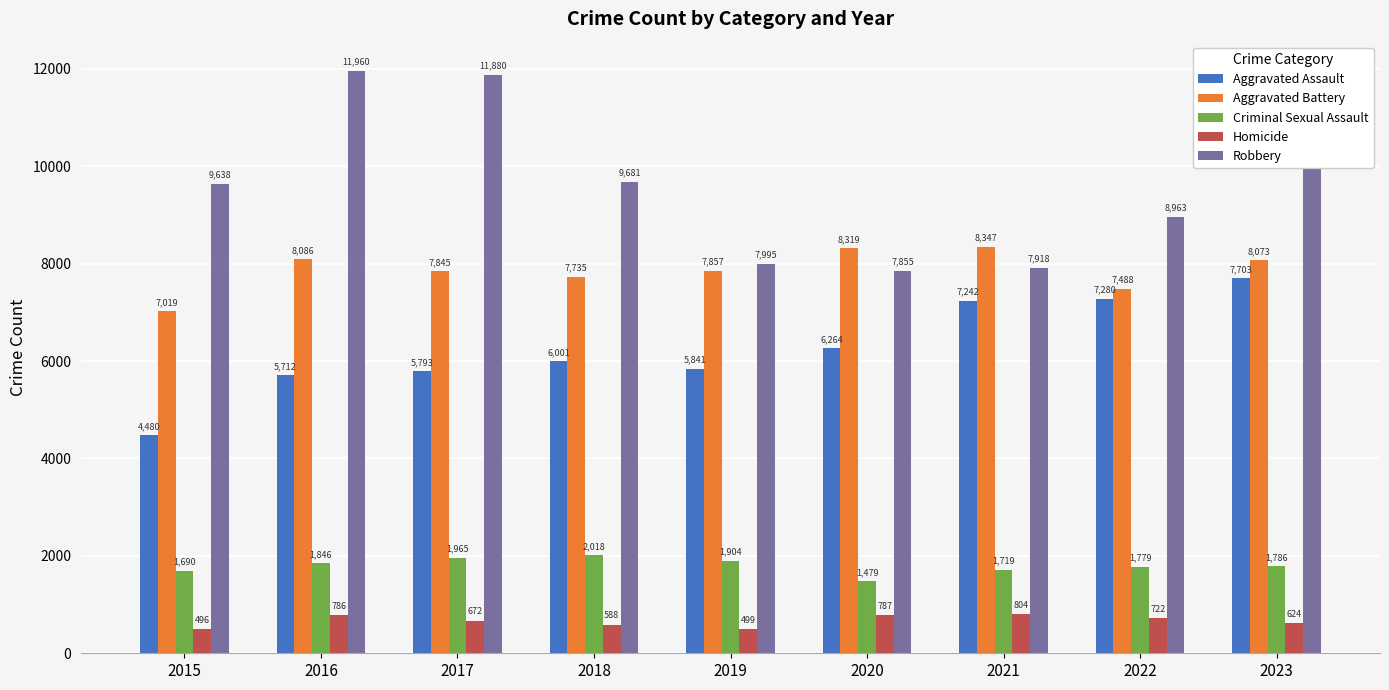

What is the greatest value displayed?

11960